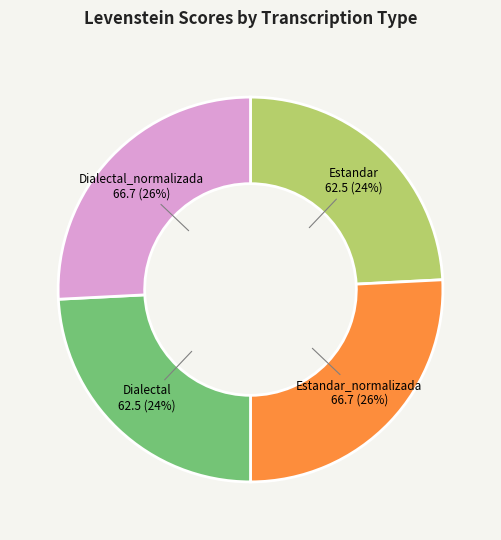

The Estandar_normalizada slice represents 34% of the pie. True or false?

False